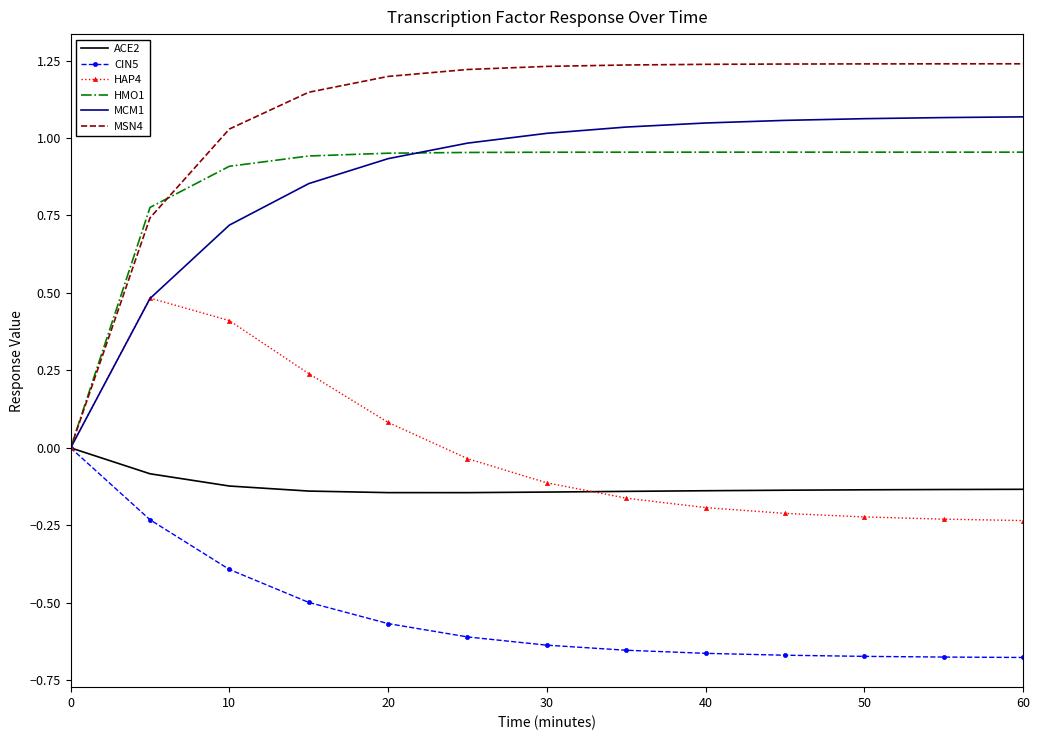

Which series has the largest range (max minus min)?

MSN4